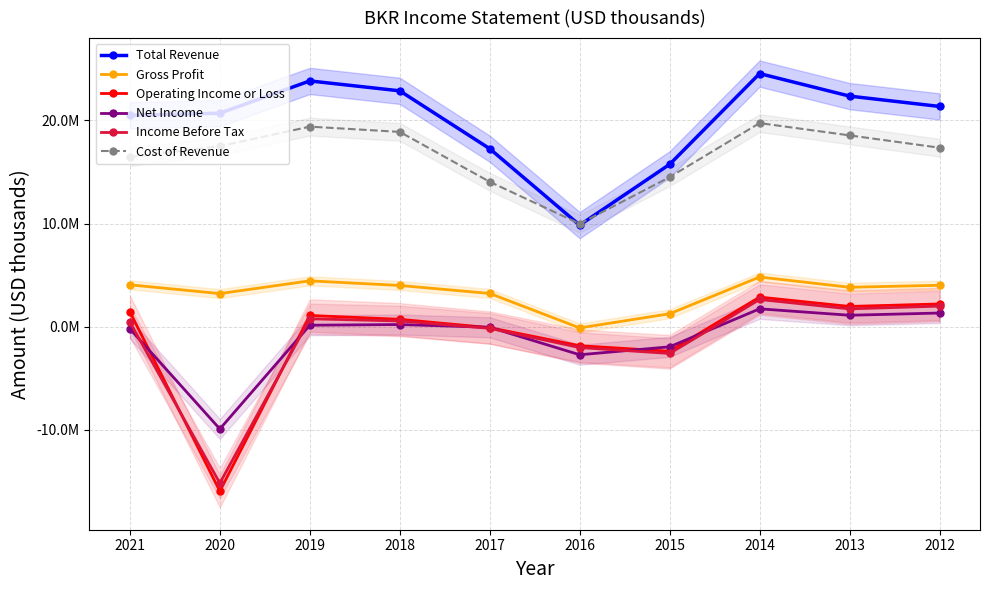

Where is Income Before Tax nearest to the value -6287500?

2015